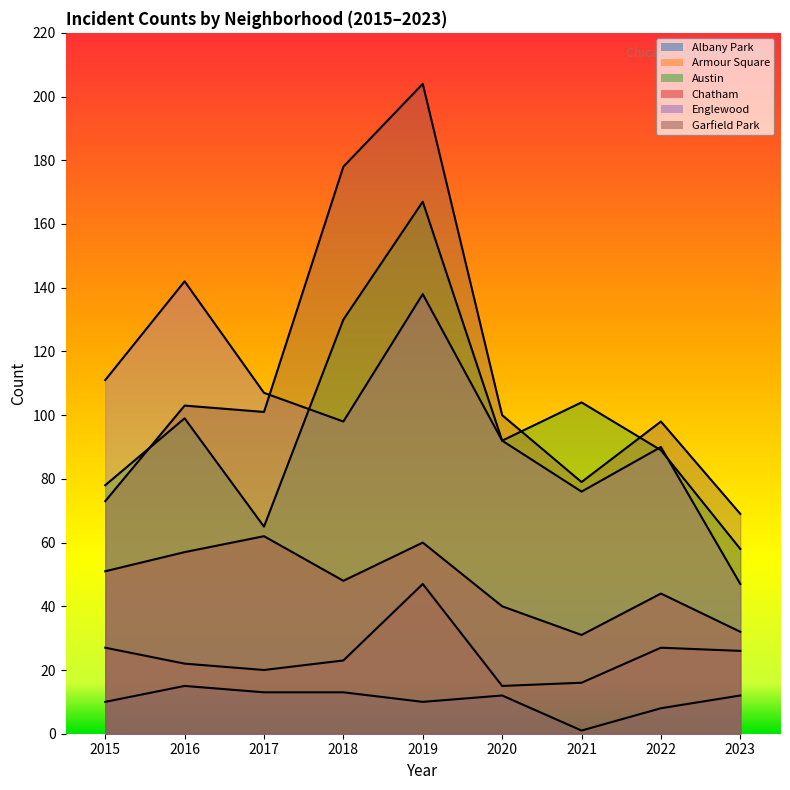

What is the highest value of the Chatham series?

62